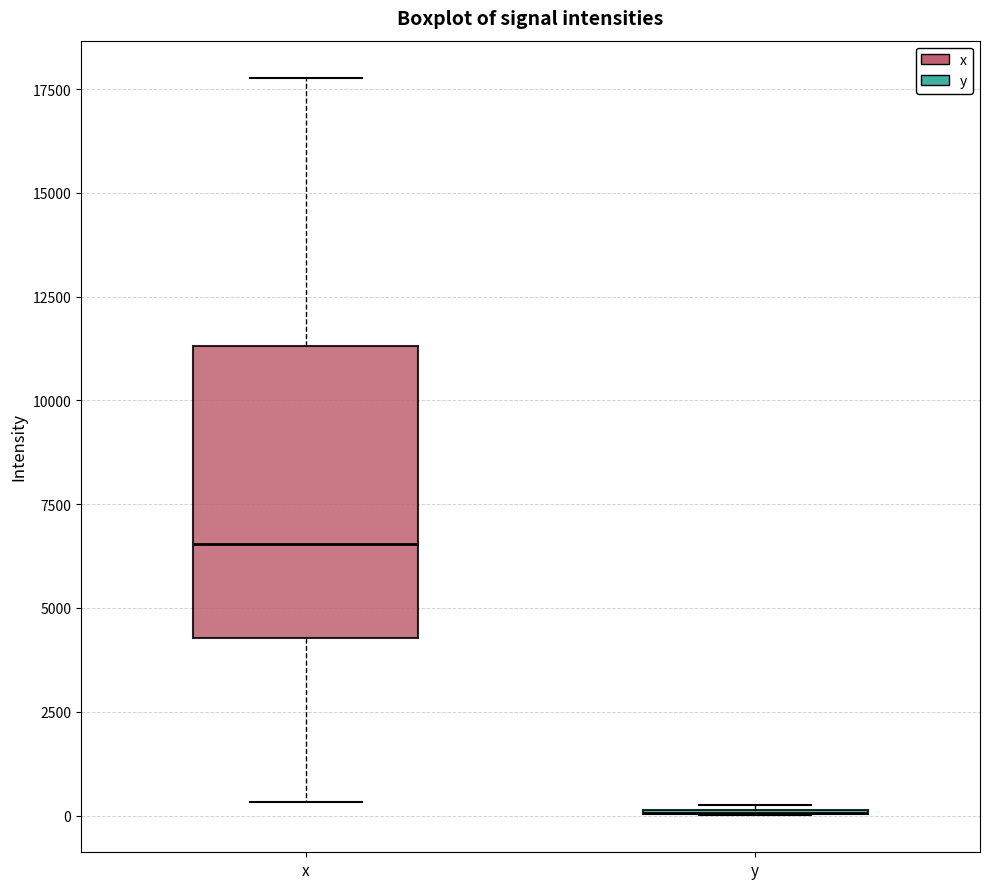

Reading left to right, transcribe this box plot: for each box, give where its median line is, the range the box spans, and where its two whiskers end, as read against the y-axis. The values are not printed on the chart, so give them approximately, as read against the axis.

x: median 6500, box 4500 to 11500, whiskers 500 to 18000
y: box collapsed to a line at 0, whiskers 0 to 500